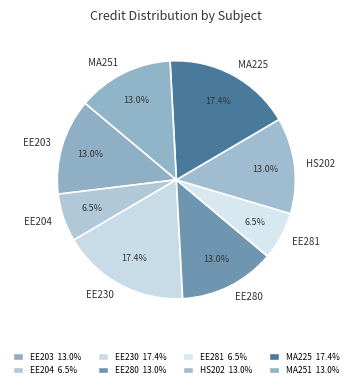

Approximately how many times larger is the value at MA251 compared to EE280?

1.0